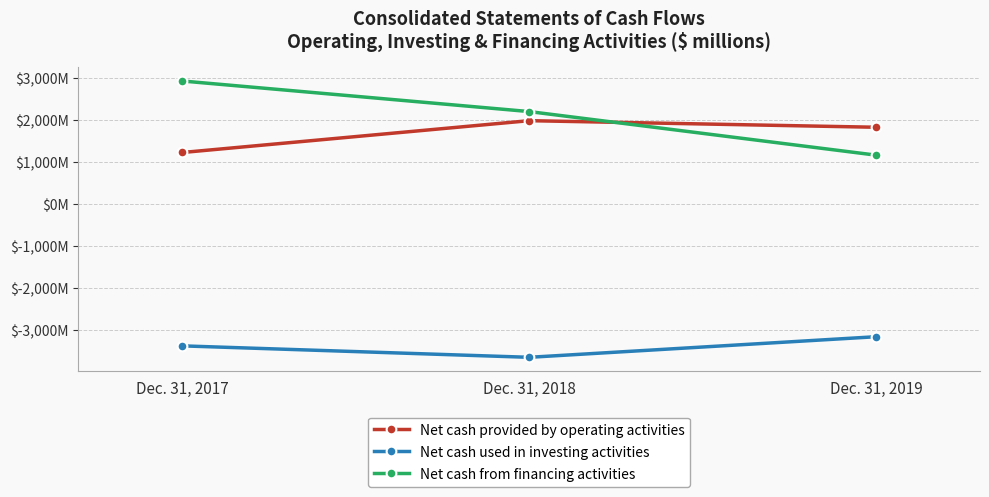

At which category does the chart reach its peak across all series?

Dec. 31, 2017